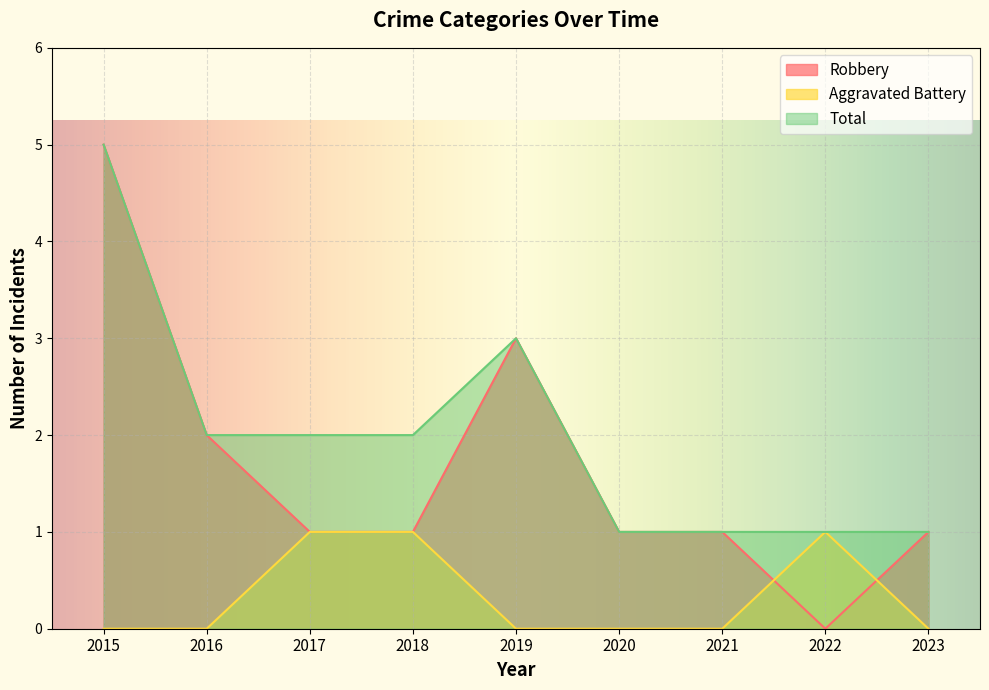

Reading right to left, what are all the values shown in this chart?

Robbery: 1	0	1	1	3	1	1	2	5
Aggravated Battery: 0	1	0	0	0	1	1	0	0
Total: 1	1	1	1	3	2	2	2	5